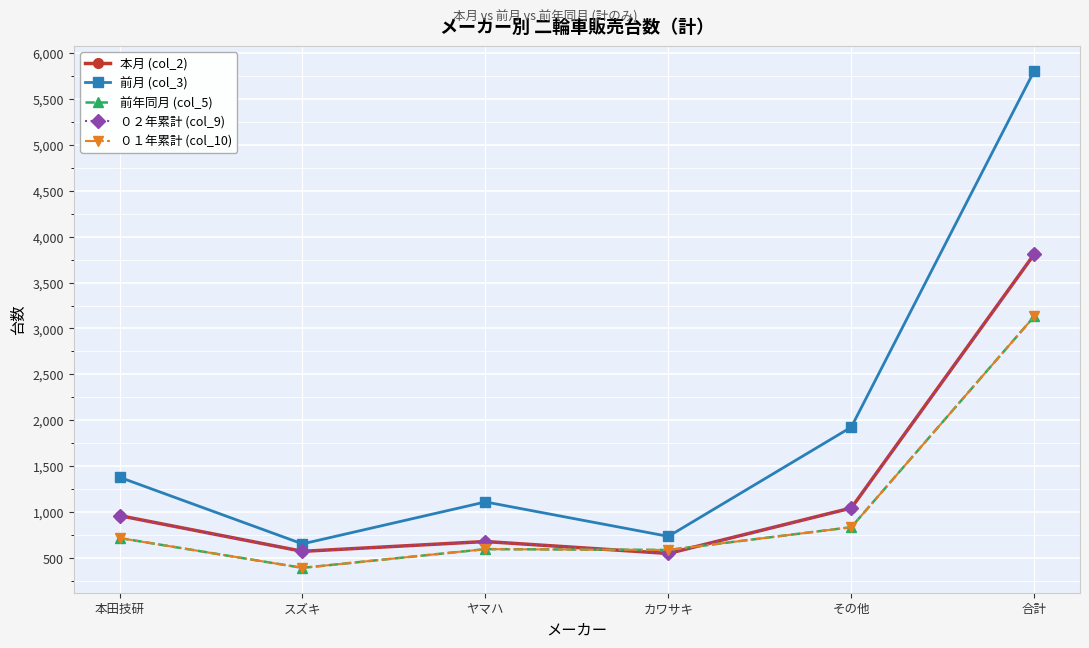

Reading left to right, what are all the values shown in this chart?

本月 (col_2): 本田技研=962	スズキ=573	ヤマハ=680	カワサキ=550	その他=1045	合計=3810
前月 (col_3): 本田技研=1380	スズキ=654	ヤマハ=1111	カワサキ=736	その他=1926	合計=5807
前年同月 (col_5): 本田技研=718	スズキ=393	ヤマハ=597	カワサキ=588	その他=836	合計=3132
０２年累計 (col_9): 本田技研=962	スズキ=573	ヤマハ=680	カワサキ=550	その他=1045	合計=3810
０１年累計 (col_10): 本田技研=718	スズキ=393	ヤマハ=597	カワサキ=588	その他=836	合計=3132